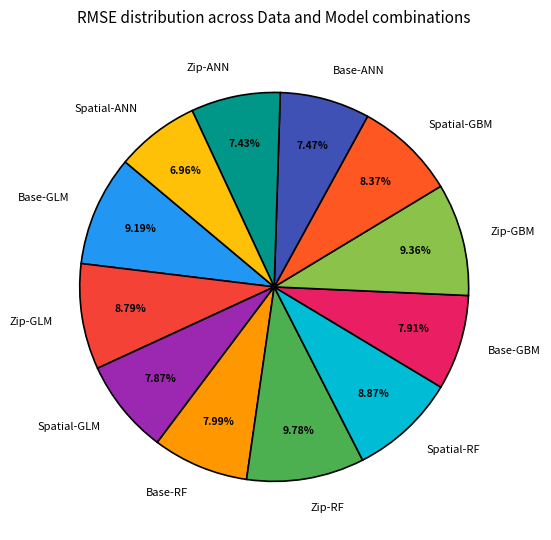

Is the sum of Spatial-RF and Base-GLM greater than half?

No